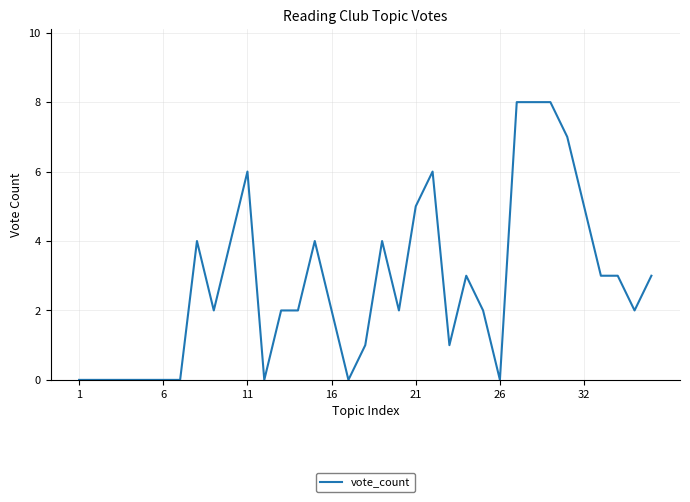

What is the difference between the maximum and minimum values?

8